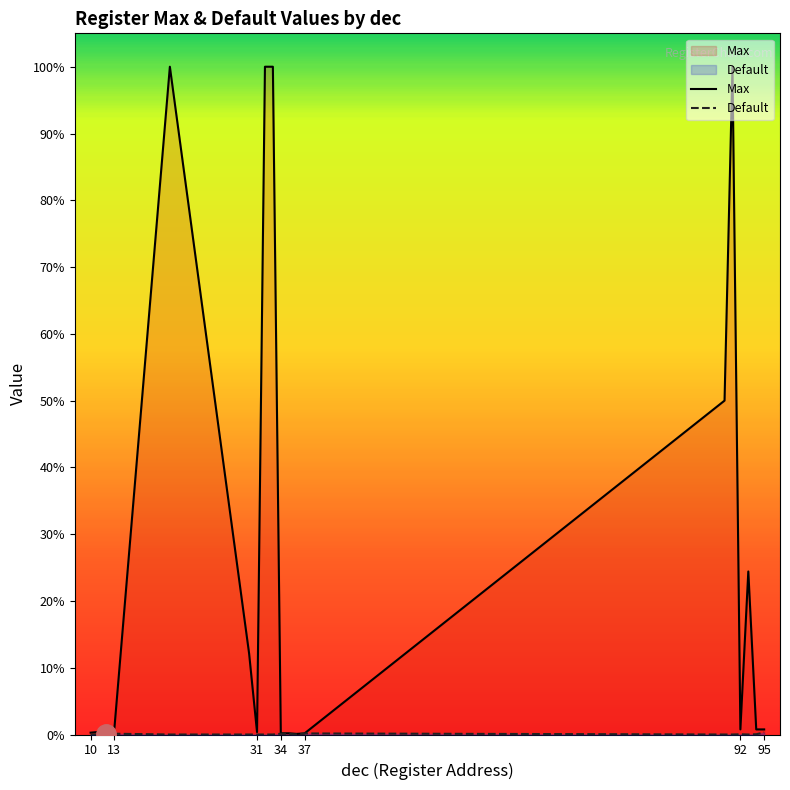

What are all the series names shown in the legend?

Max, Default